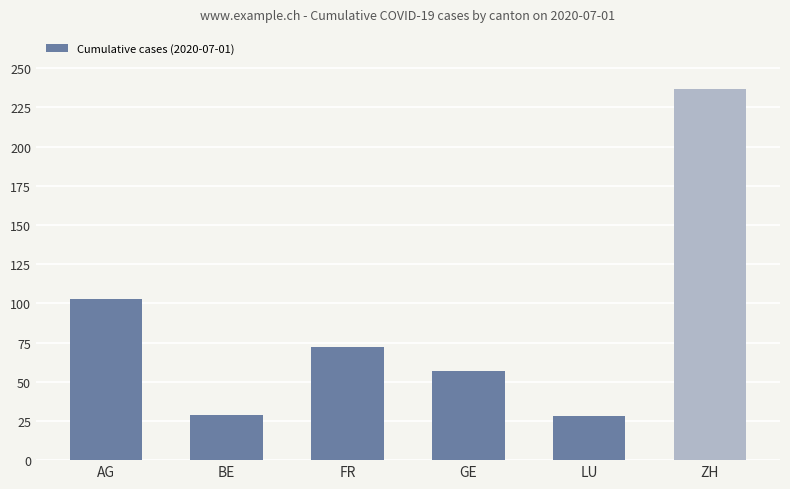

Where does the data first go above 72?

AG